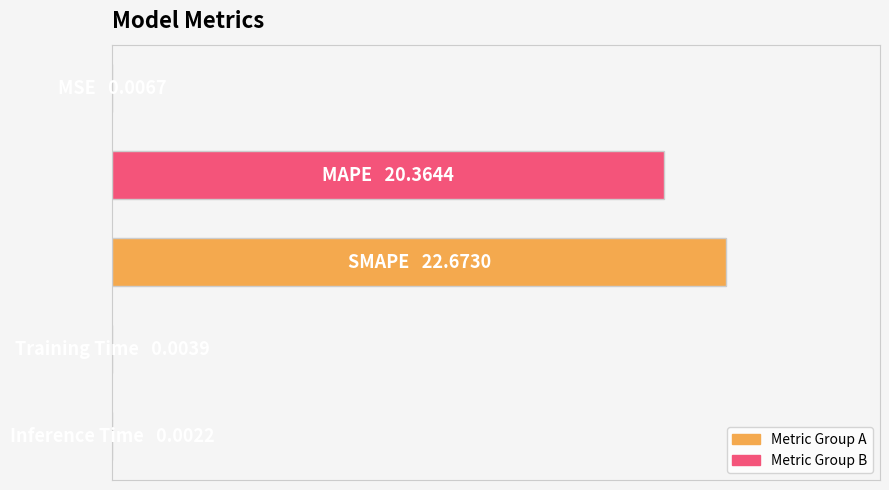

List the labels in order of value, largest first.

2, 1, 0, 3, 4